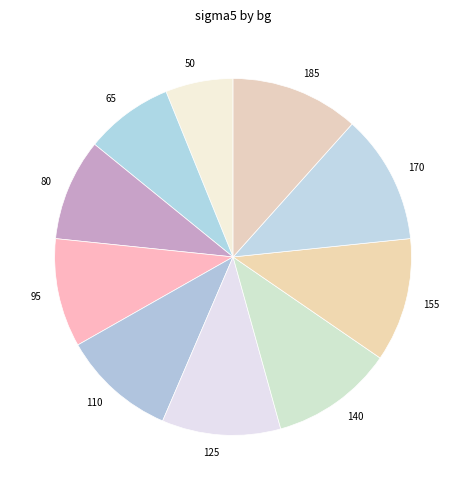

Count the number of slices in the pie.

10